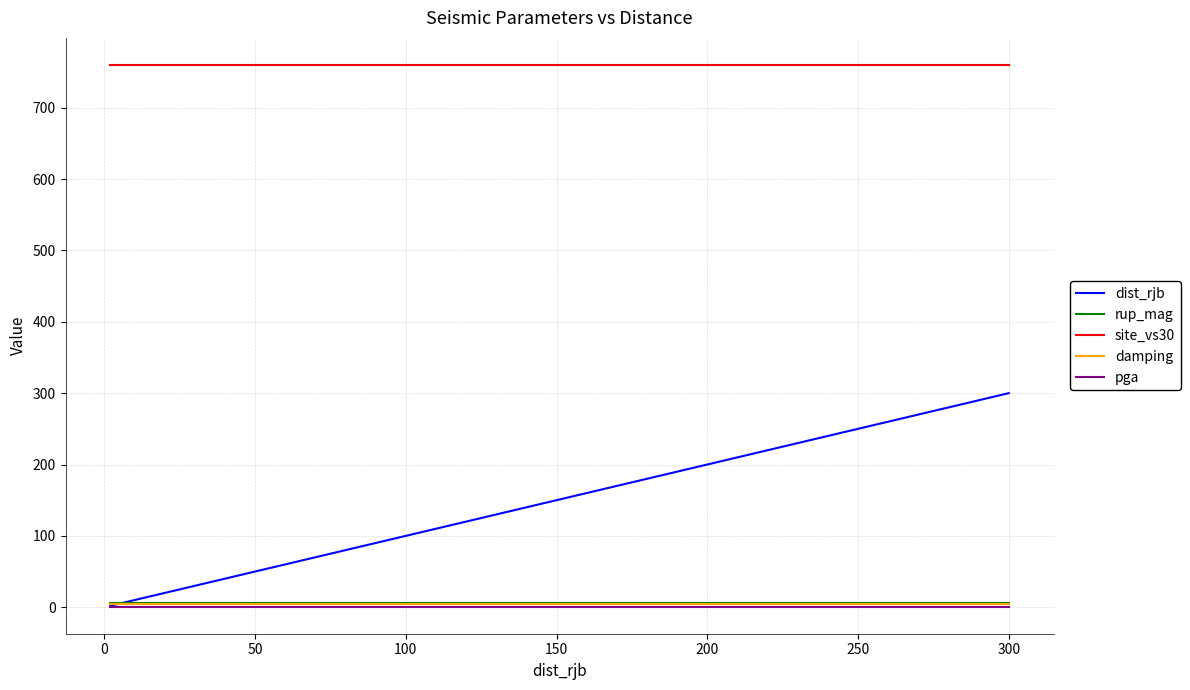

Which series has the largest total across all categories?

site_vs30